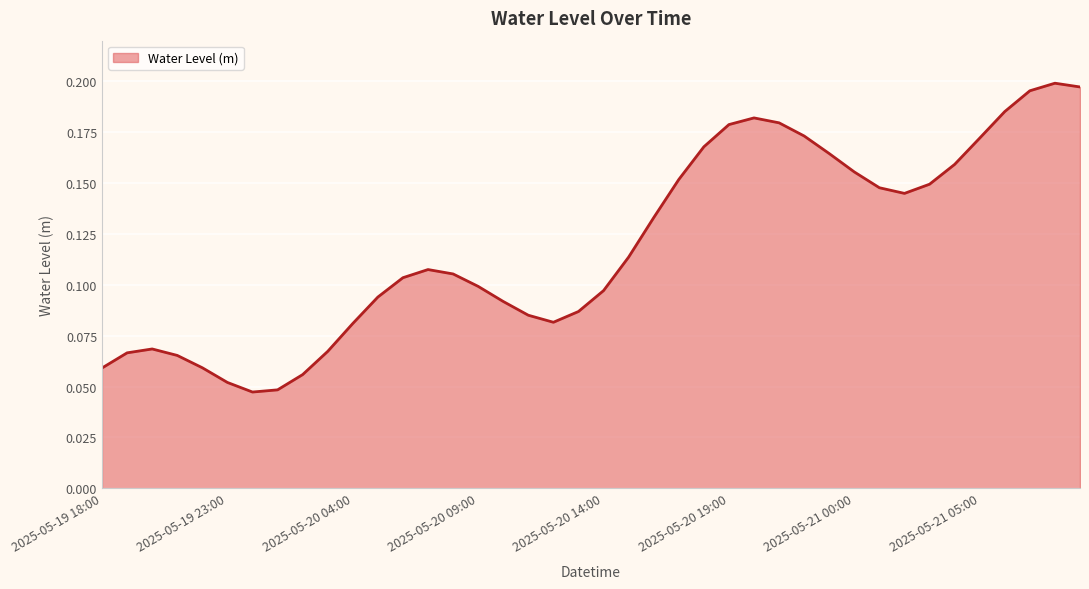

List the labels in order of value, largest first.

2025-05-21 08:00, 2025-05-21 09:00, 2025-05-21 07:00, 2025-05-21 06:00, 2025-05-20 20:00, 2025-05-20 21:00, 2025-05-20 19:00, 2025-05-20 22:00, 2025-05-21 05:00, 2025-05-20 18:00, 2025-05-20 23:00, 2025-05-21 04:00, 2025-05-21 00:00, 2025-05-20 17:00, 2025-05-21 03:00, 2025-05-21 01:00, 2025-05-21 02:00, 2025-05-20 16:00, 2025-05-20 15:00, 2025-05-20 07:00, 2025-05-20 08:00, 2025-05-20 06:00, 2025-05-20 09:00, 2025-05-20 14:00, 2025-05-20 05:00, 2025-05-20 10:00, 2025-05-20 13:00, 2025-05-20 11:00, 2025-05-20 12:00, 2025-05-20 04:00, 2025-05-19 20:00, 2025-05-20 03:00, 2025-05-19 19:00, 2025-05-19 21:00, 2025-05-19 22:00, 2025-05-19 18:00, 2025-05-20 02:00, 2025-05-19 23:00, 2025-05-20 01:00, 2025-05-20 00:00